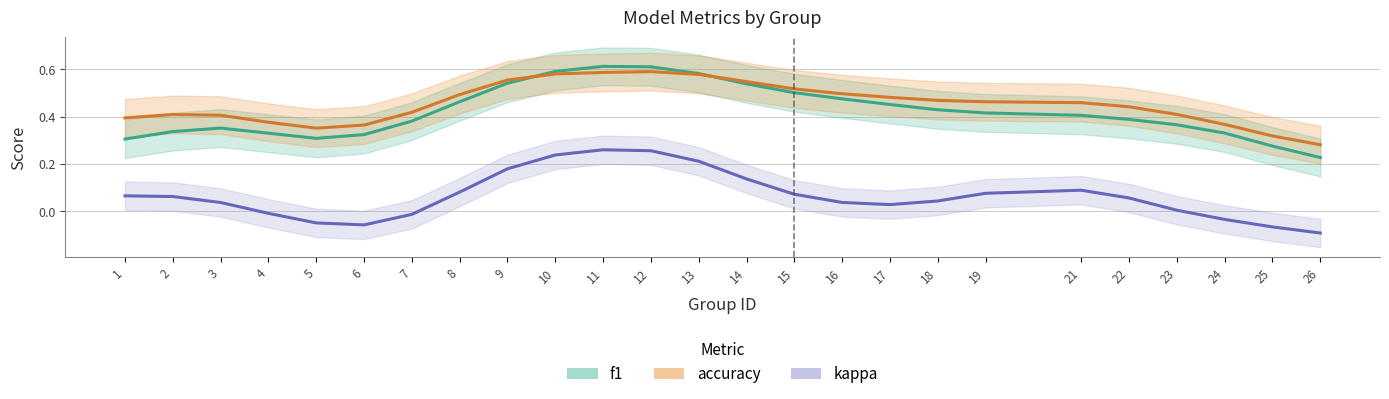

True or false: f1 has a value of 0.2 at 24.

False